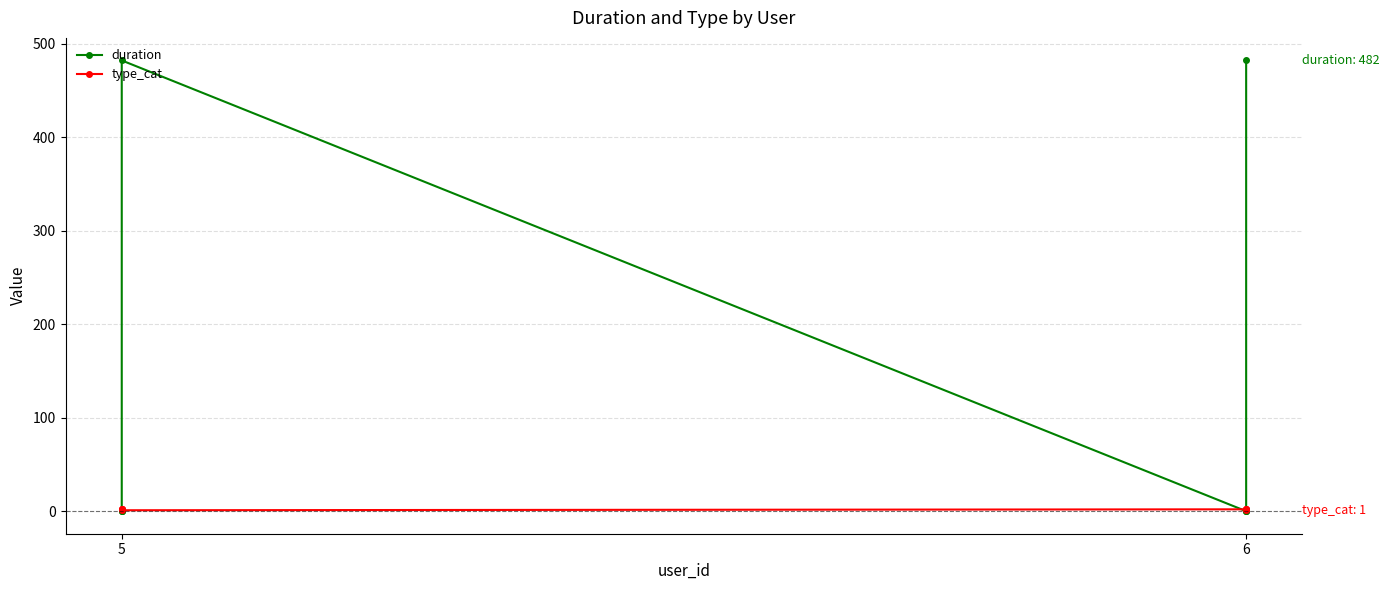

The value of type_cat at 5 is 2. True or false?

False